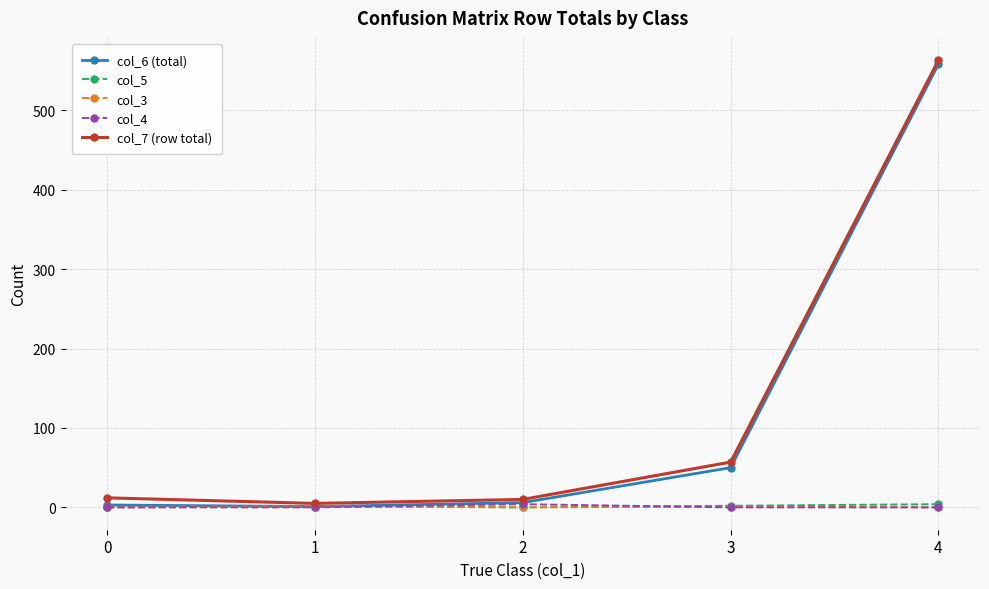

True or false: col_7 (row total) and col_4 cross at least once.

False